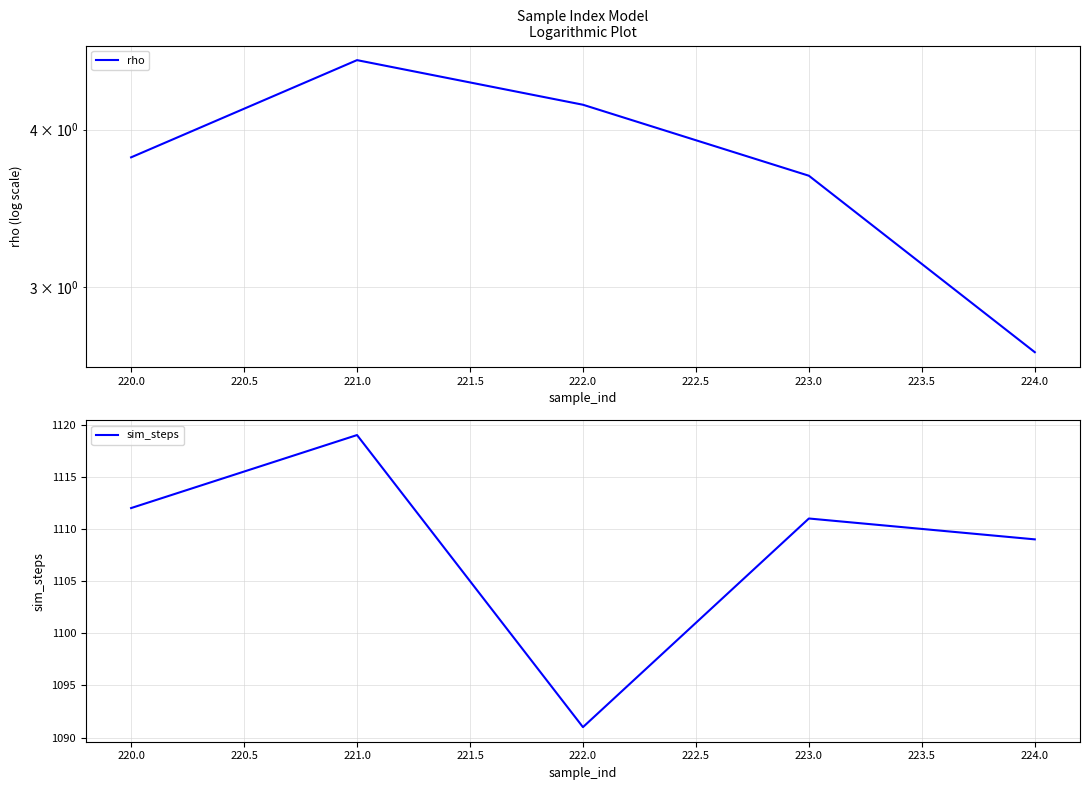

Is it true that sim_steps equals 1963 at 223.0?

False